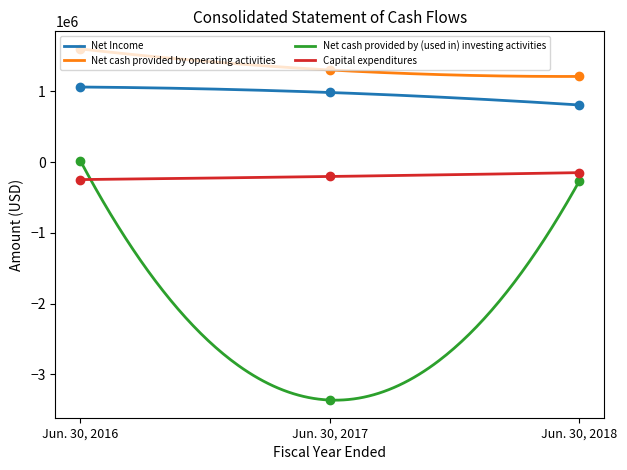

Is the value of Net cash provided by (used in) investing activities at Jun. 30, 2016 greater than the value of Net Income at Jun. 30, 2018?

No